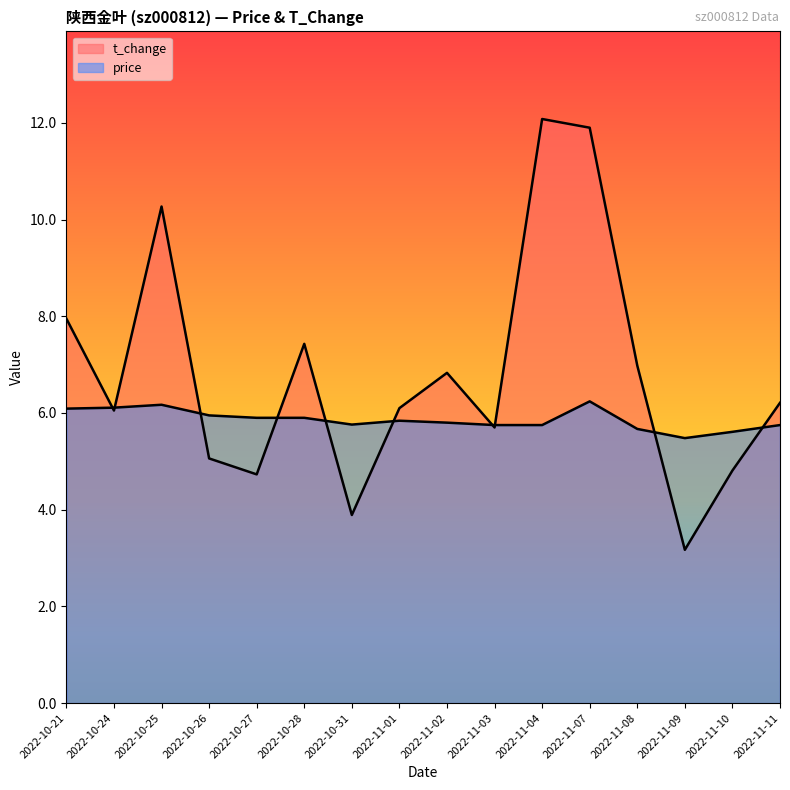

The value of t_change at 2022-11-03 is 5.7. True or false?

True